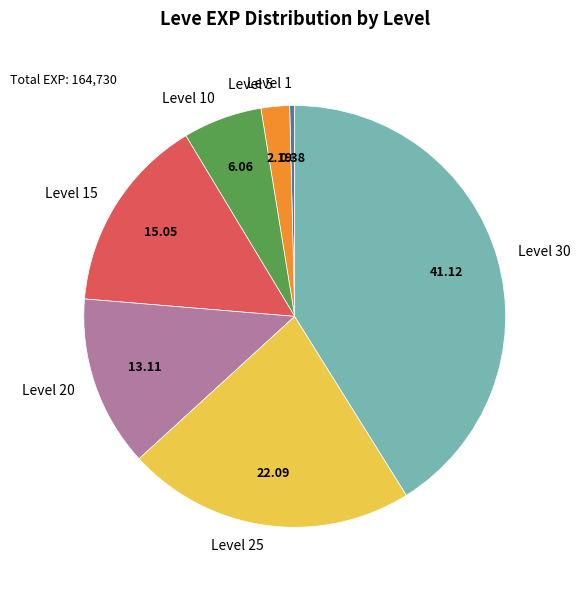

Rank the categories by value from highest to lowest.

Level 30, Level 25, Level 15, Level 20, Level 10, Level 5, Level 1